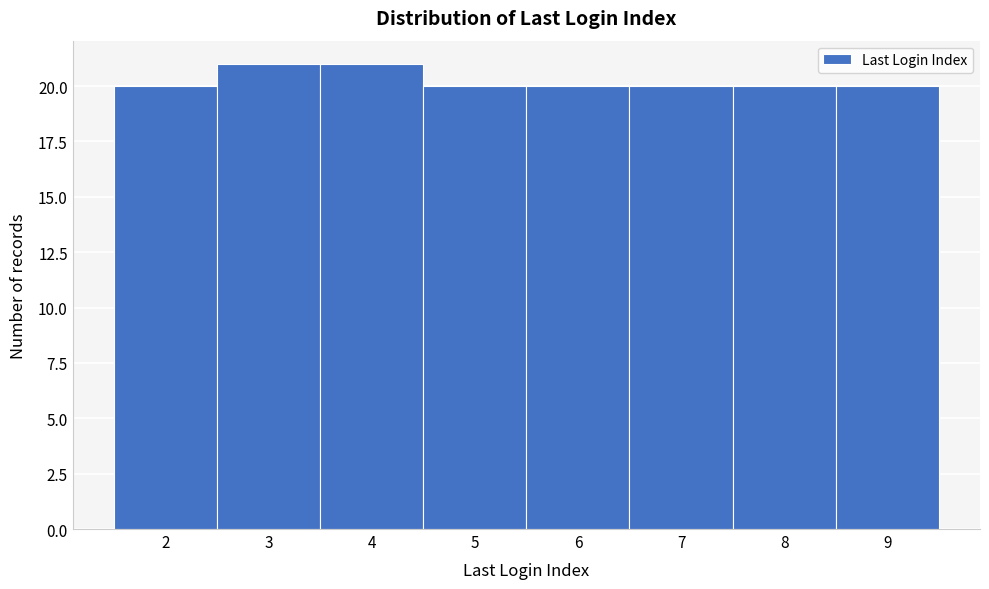

Reading left to right, what are all the values shown in this chart?

2=20	3=21	4=21	5=20	6=20	7=20	8=20	9=20